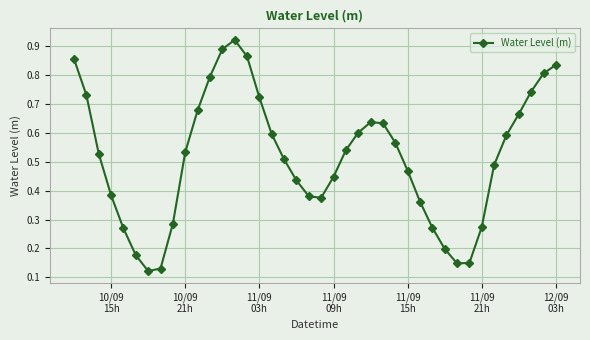

How many points are lower than both their immediate neighbors (excluding endpoints)?

3